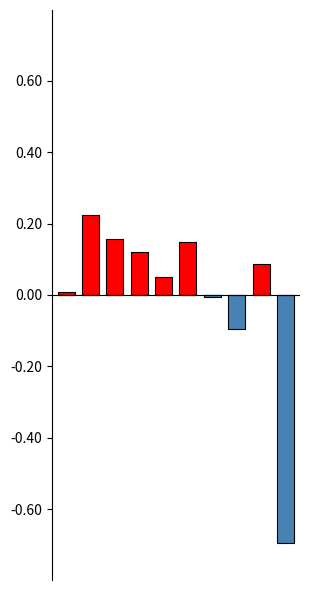

How many groups of bars are there?

10